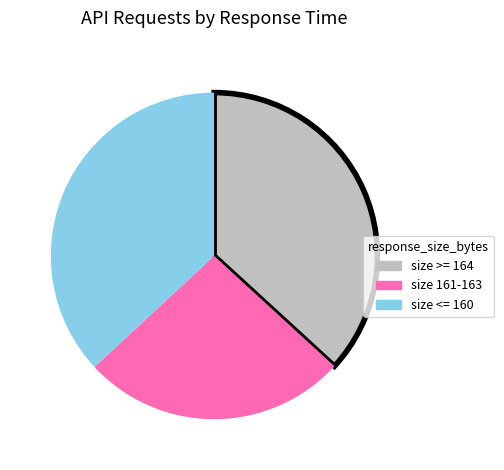

What is the smallest slice in the pie chart?

size 161-163